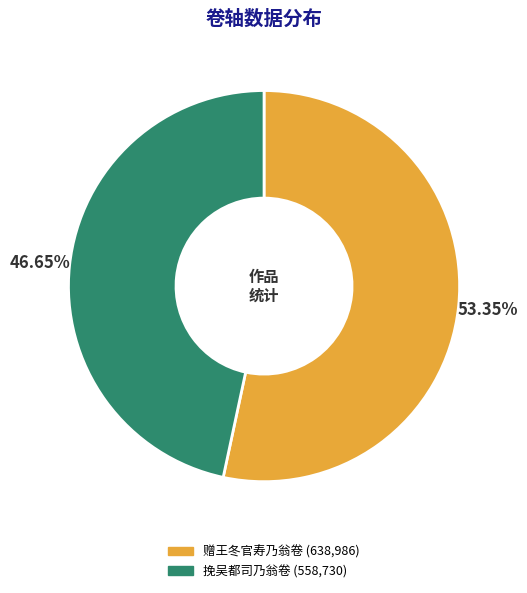

Between 挽吴都司乃翁卷 and 赠王冬官寿乃翁卷, which is larger?

赠王冬官寿乃翁卷